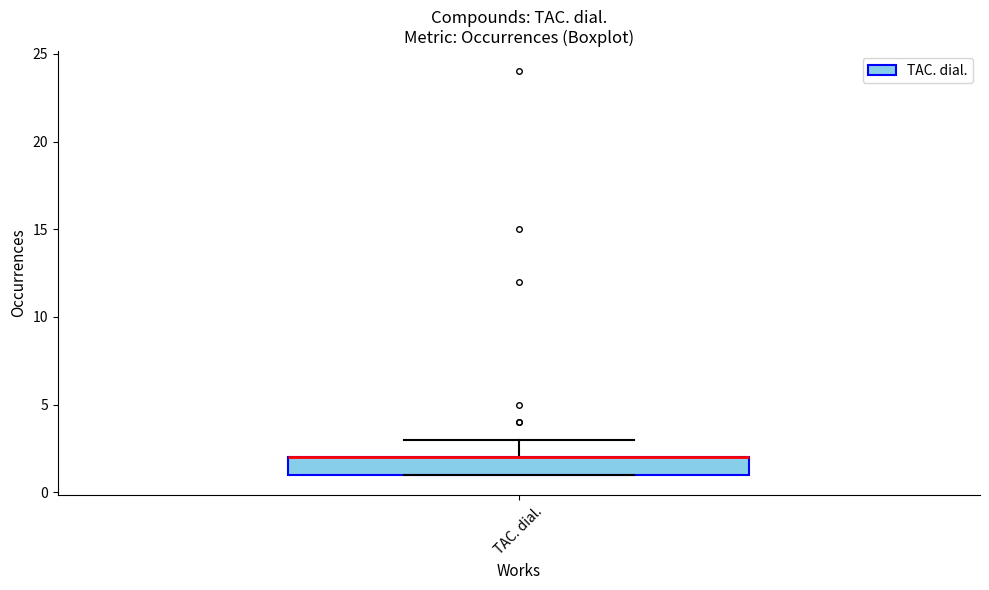

Read this box plot against the y-axis: the position of the median line, the range covered by the box, and the ends of both whiskers. The values are not printed on the chart, so give them approximately, as read against the axis.

median 2 (drawn on the box's upper edge), box 1 to 2, whiskers 1 to 3